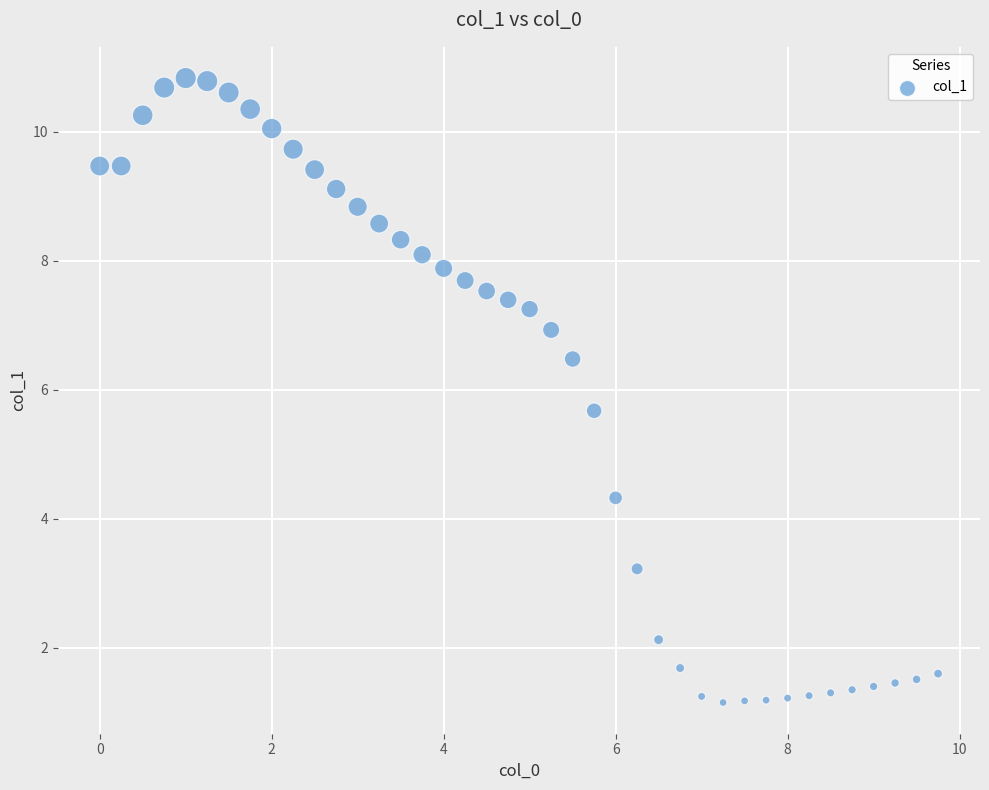

What is the range of Y values (max minus min)?

9.7